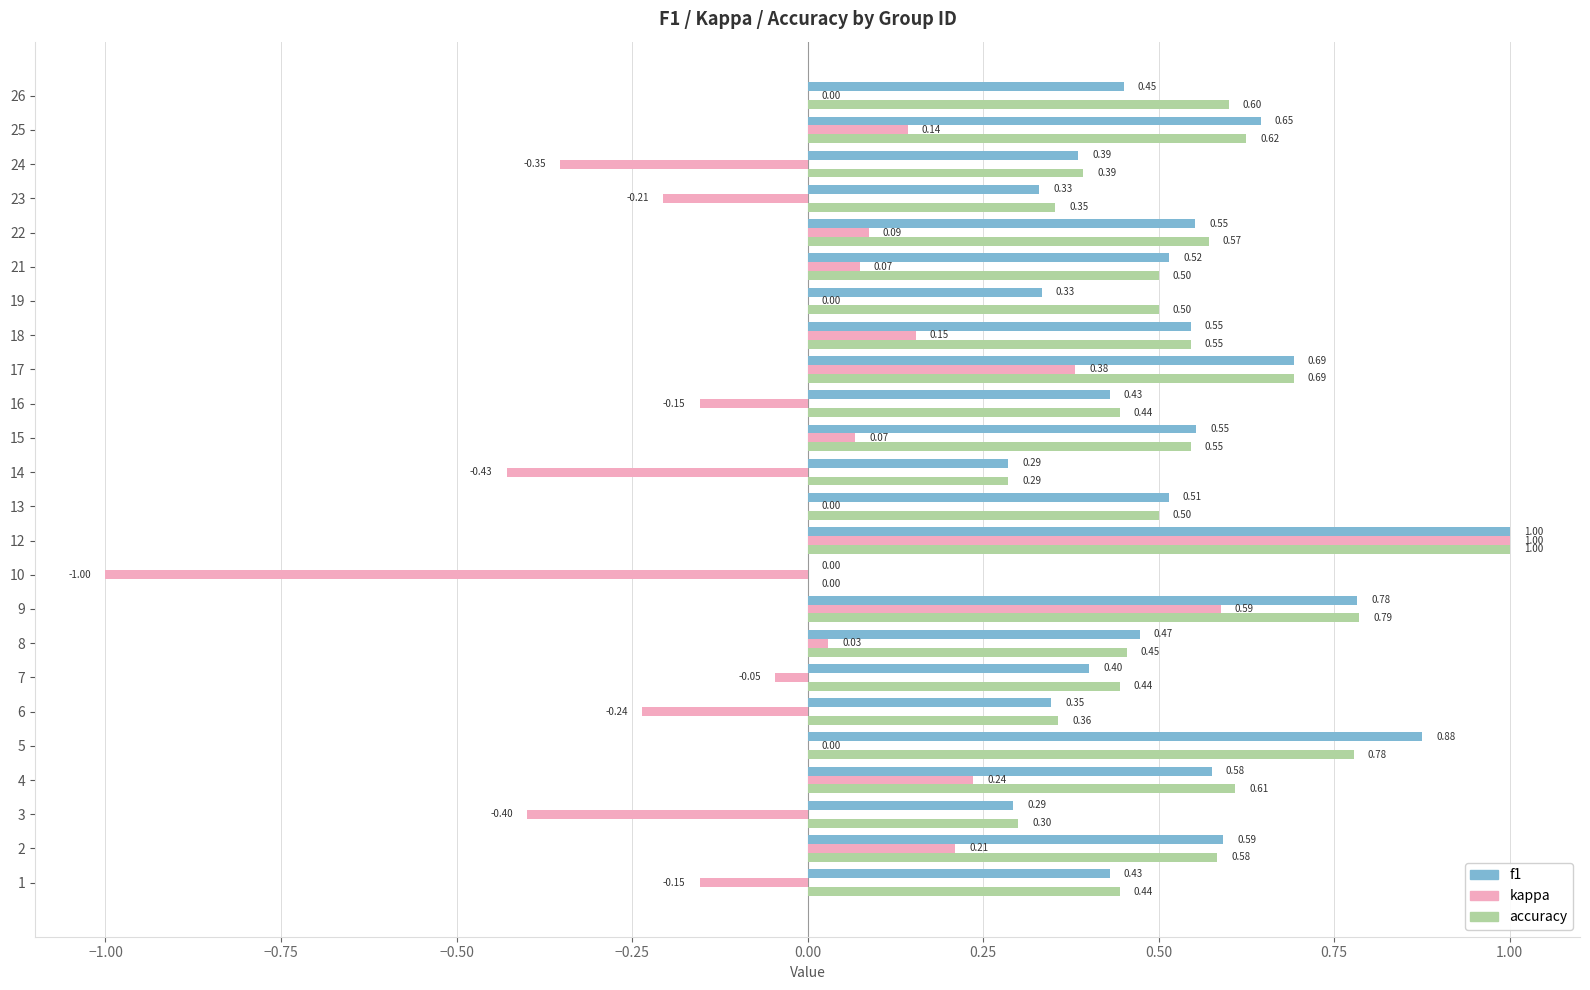

Between 2 and 6, which series saw the biggest shift?

kappa